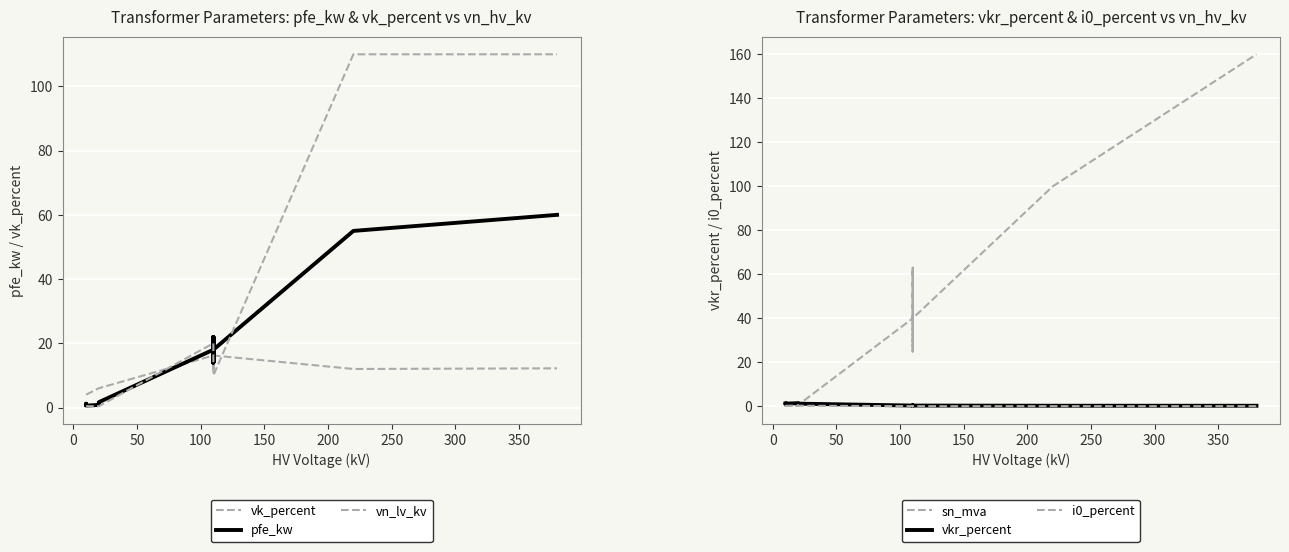

What is the approximate value of i0_percent at 200?

0.3